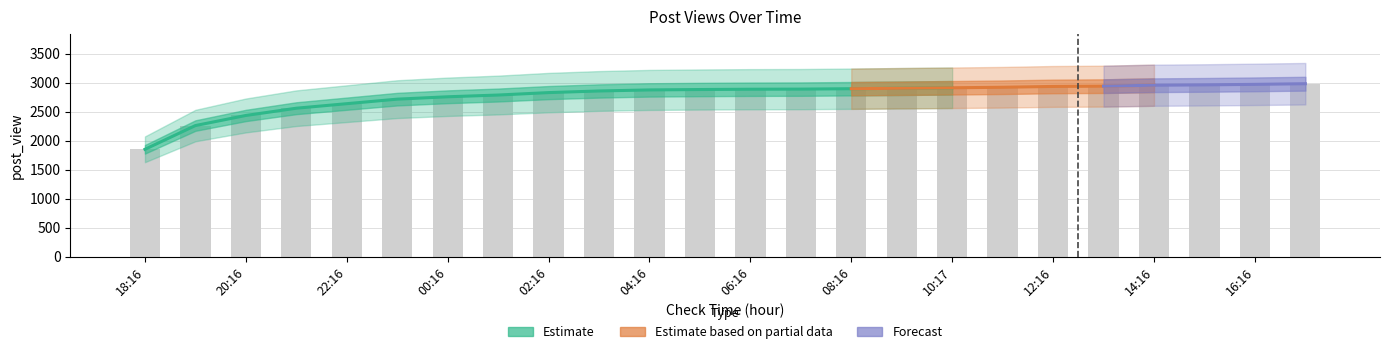

Which has a higher value, 09:16 or 07:16?

09:16